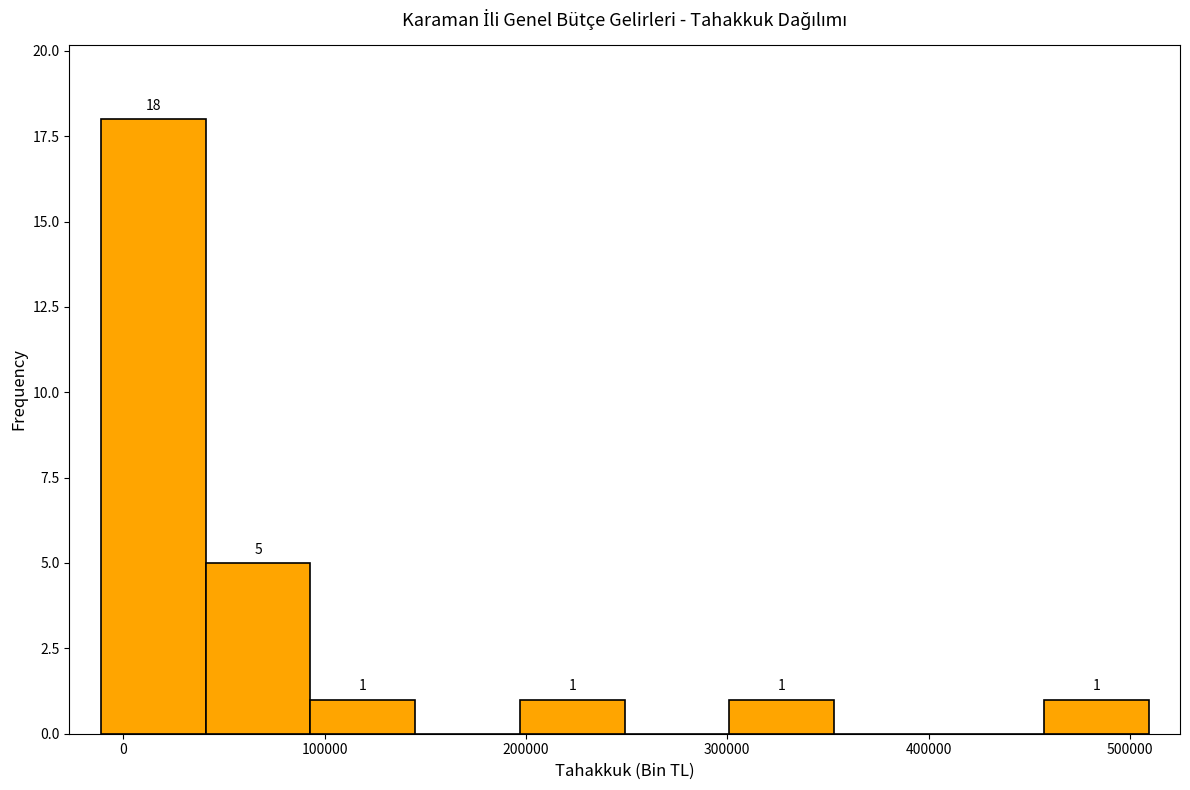

Over which range of the x-axis is the bar tallest?

-10000 to 40000